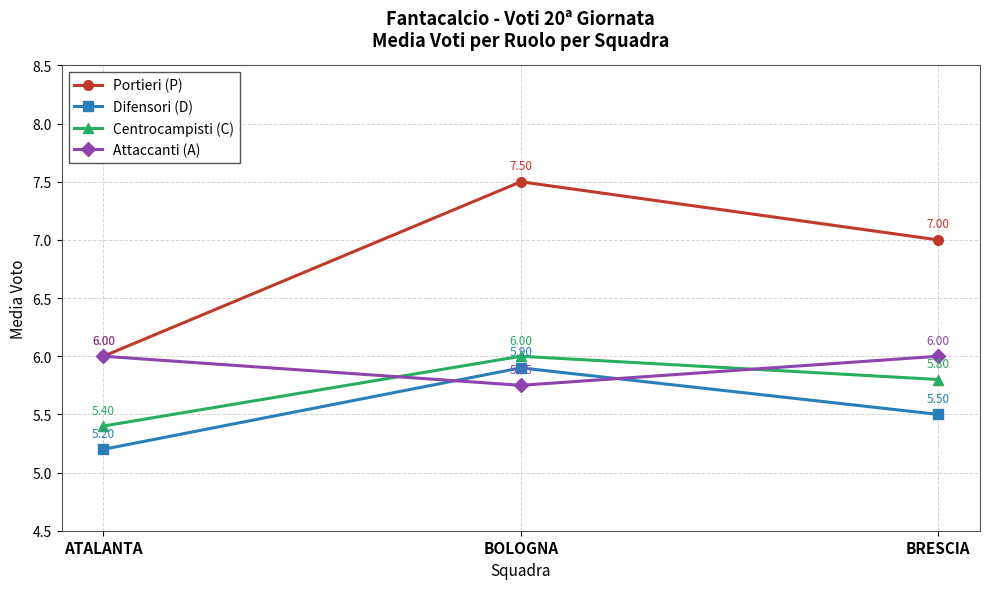

How many lines are shown in the chart?

4